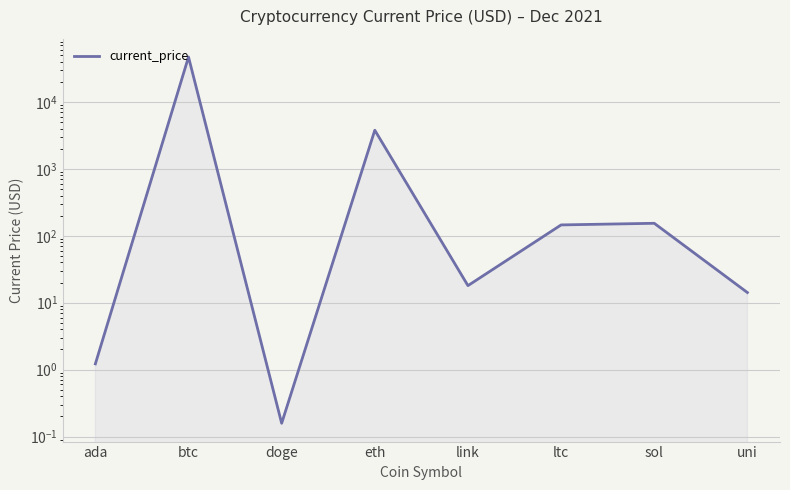

Is it true that the value at btc is 22412.8?

False